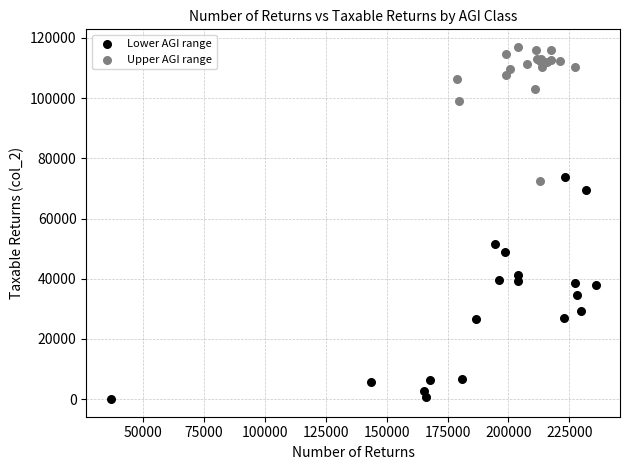

Which series reaches the minimum Y coordinate?

Lower AGI range